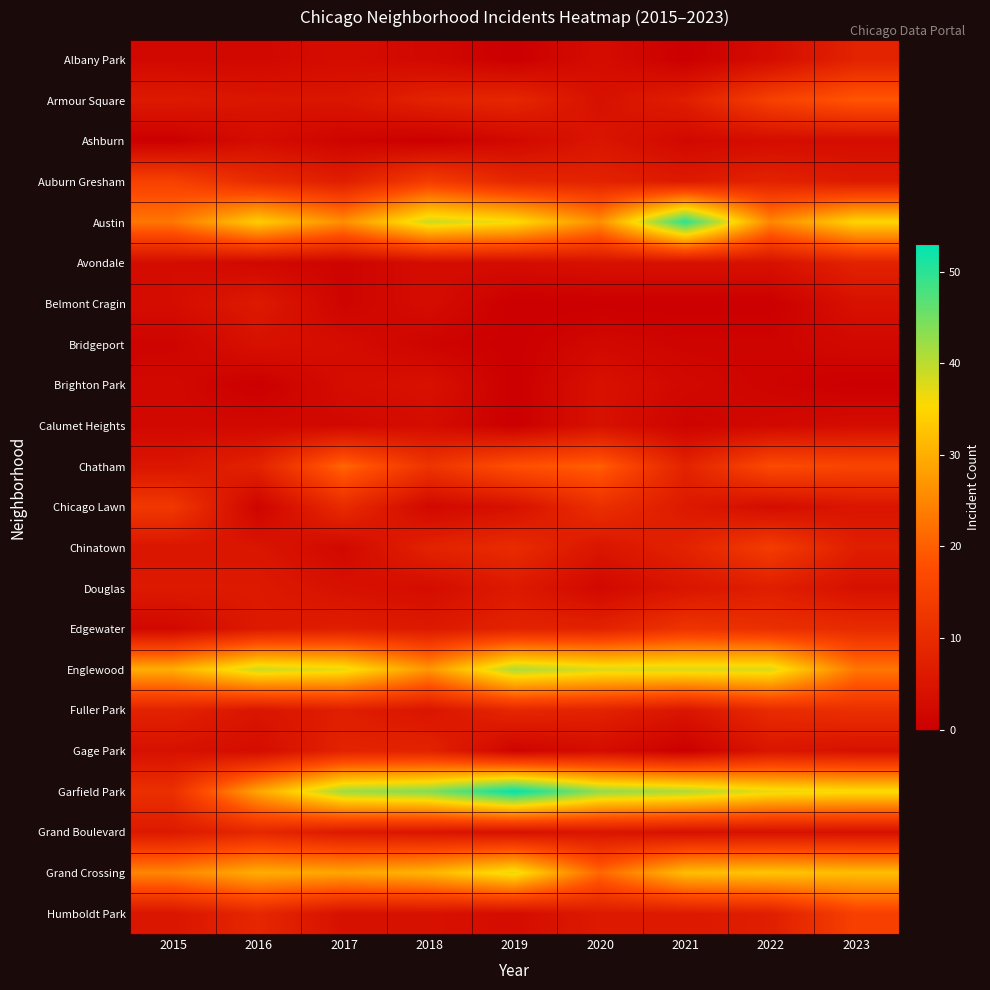

Rank the series at 2017 from lowest to highest value.

Ashburn, Avondale, Belmont Cragin, Calumet Heights, Chinatown, Albany Park, Bridgeport, Brighton Park, Douglas, Humboldt Park, Armour Square, Grand Boulevard, Auburn Gresham, Edgewater, Fuller Park, Gage Park, Chicago Lawn, Chatham, Austin, Grand Crossing, Englewood, Garfield Park